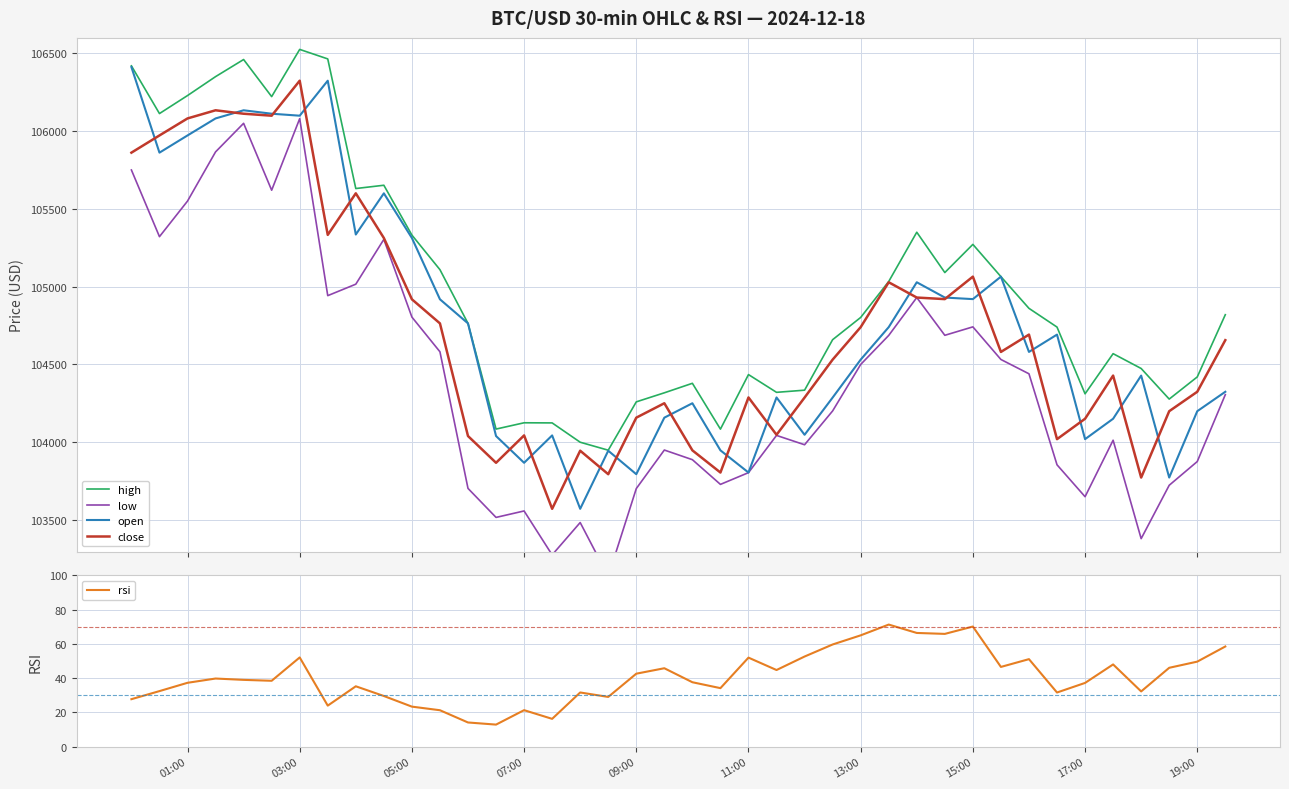

What is the greatest value displayed?

106525.0